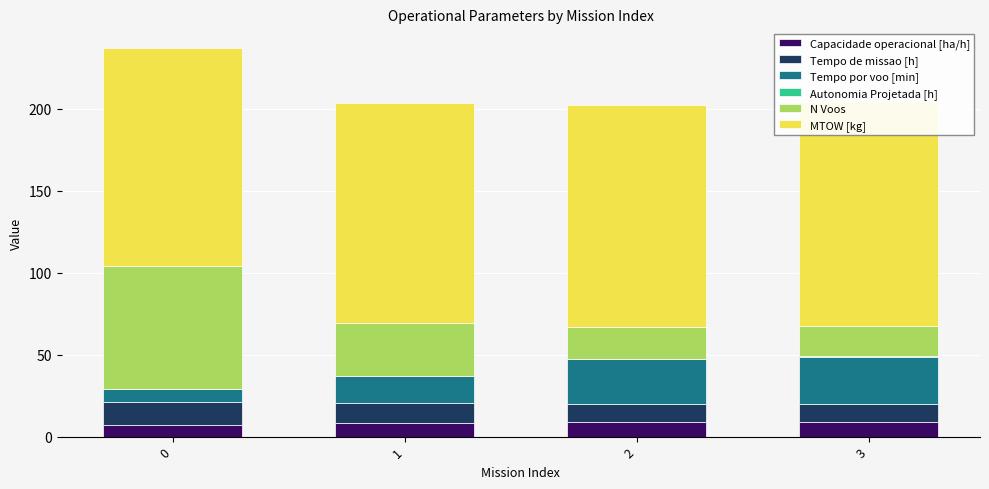

What is the difference between the Tempo por voo [min] values at 2 and 3?

1.5